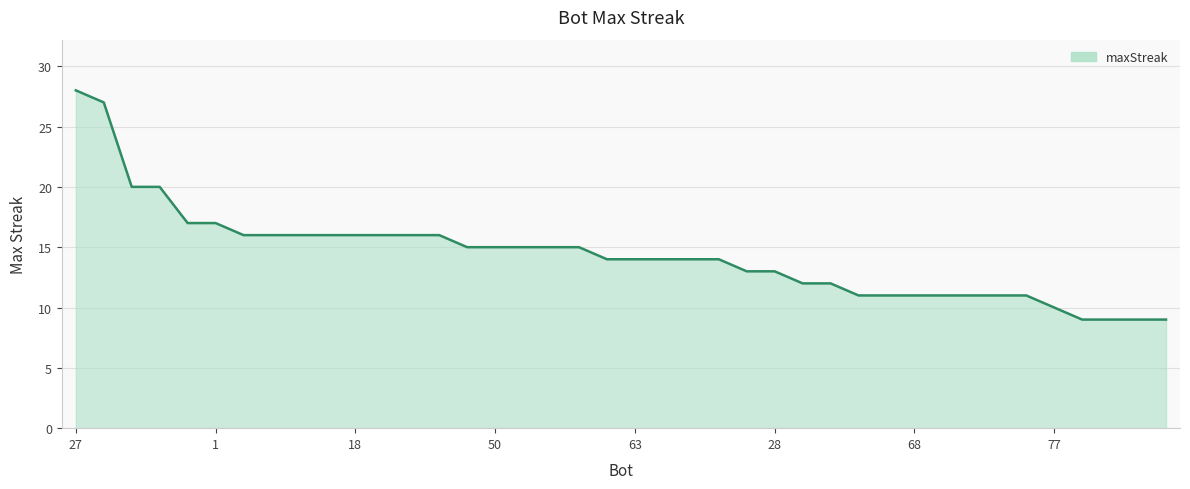

What is the minimum value shown in the chart?

9